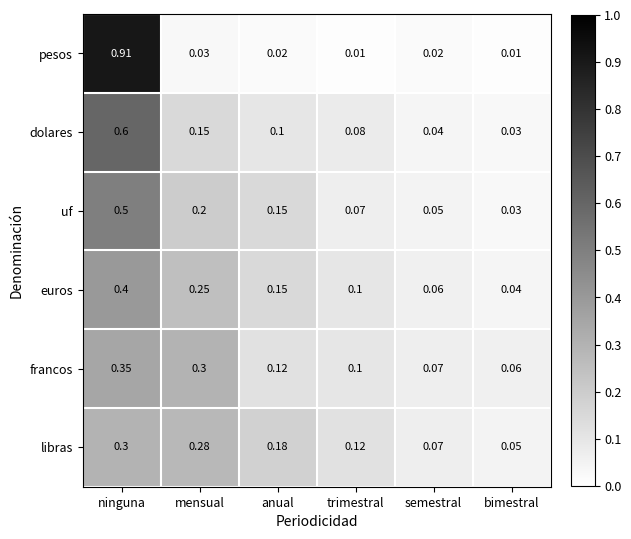

Between anual and trimestral, which series saw the biggest shift?

uf